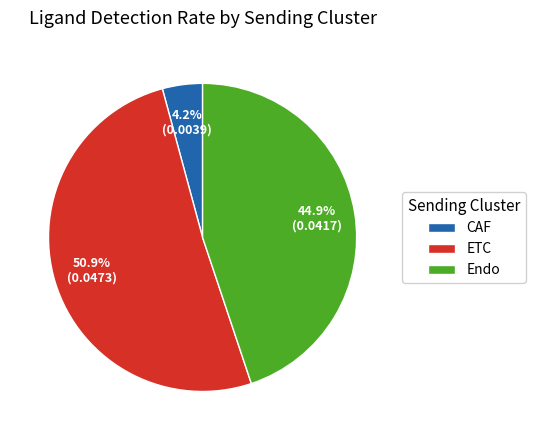

How many segments does this pie chart have?

3